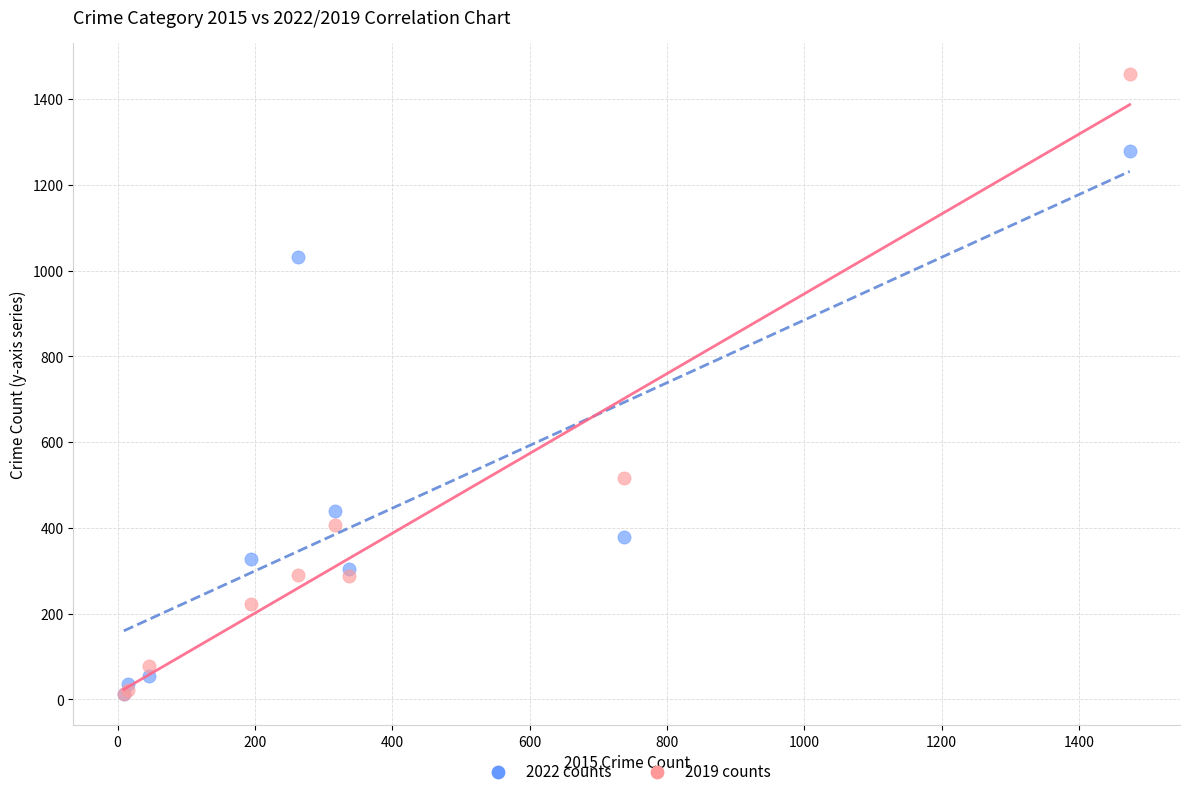

Which series has the widest spread of Y values?

2019 counts